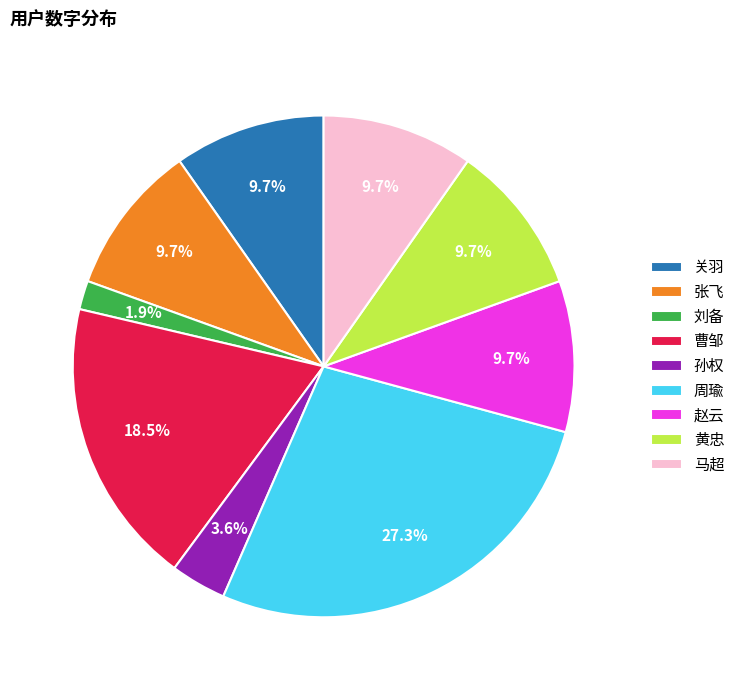

What is the smallest slice in the pie chart?

刘备